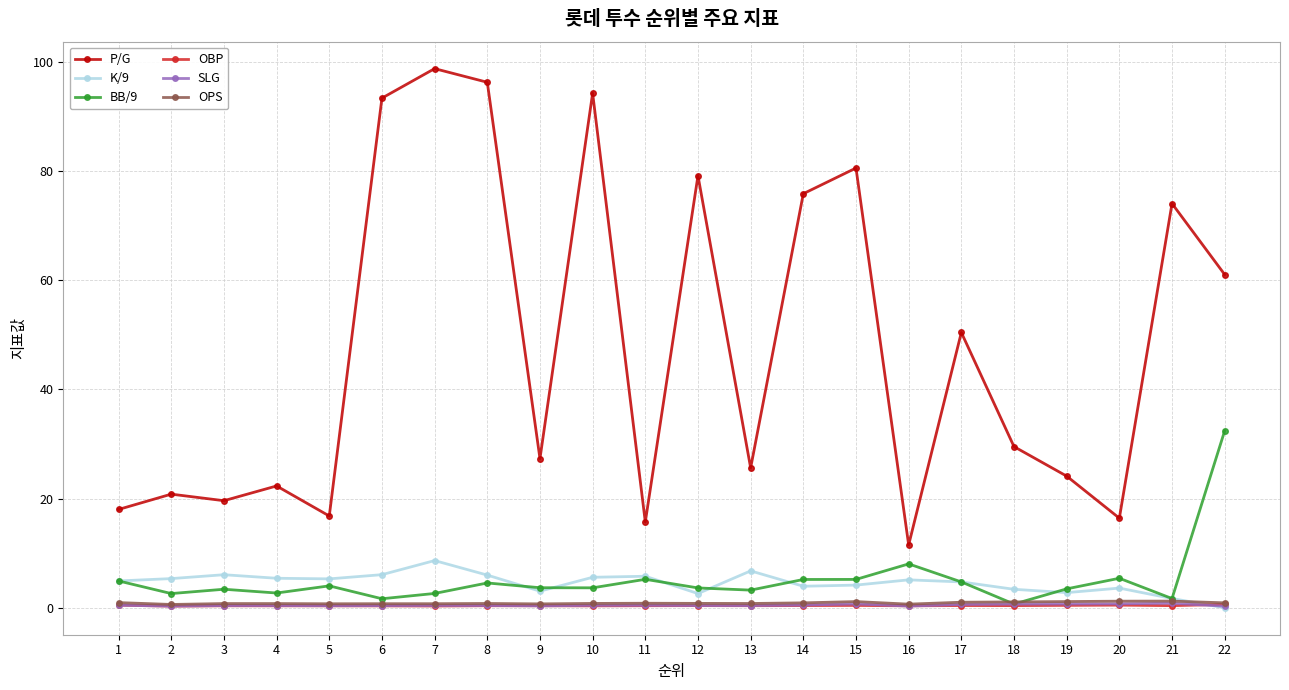

What is the maximum value shown in the chart?

98.7